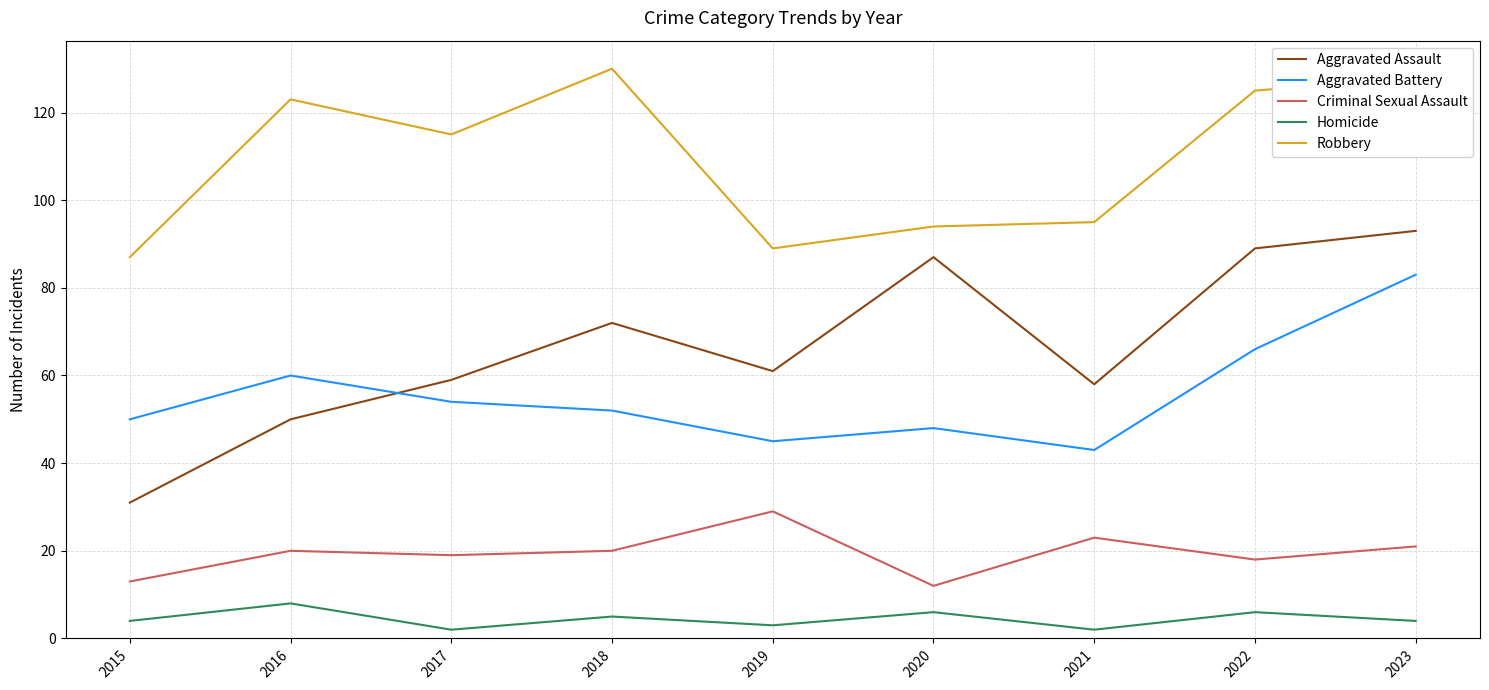

True or false: Robbery and Aggravated Battery intersect in this chart.

False